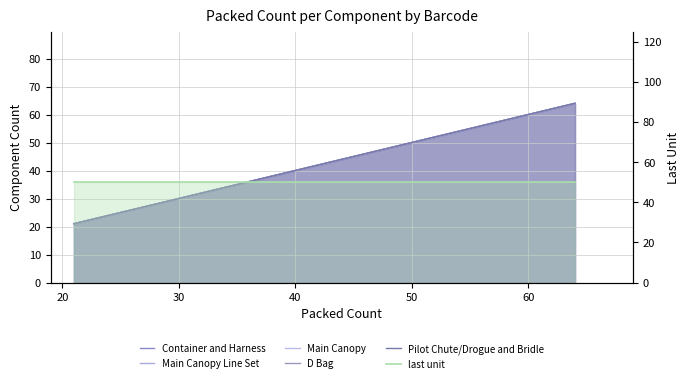

Where is Pilot Chute/Drogue and Bridle nearest to the value 42?

50